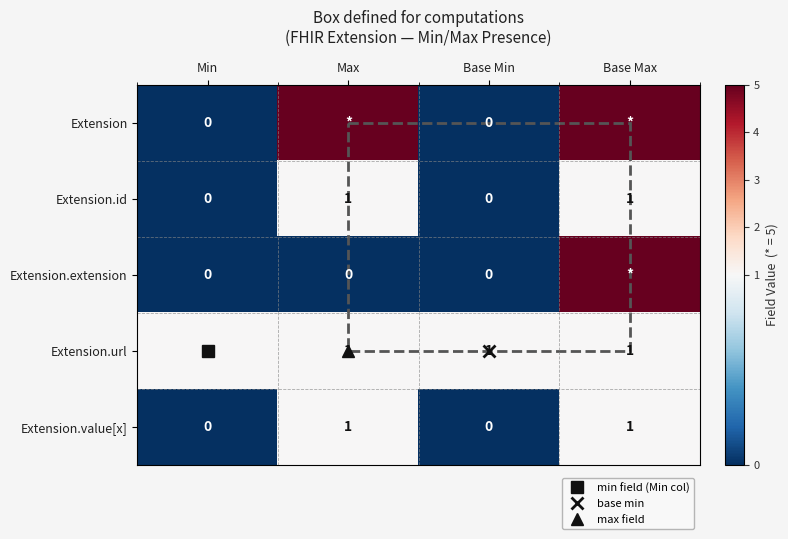

What is the greatest value displayed?

5